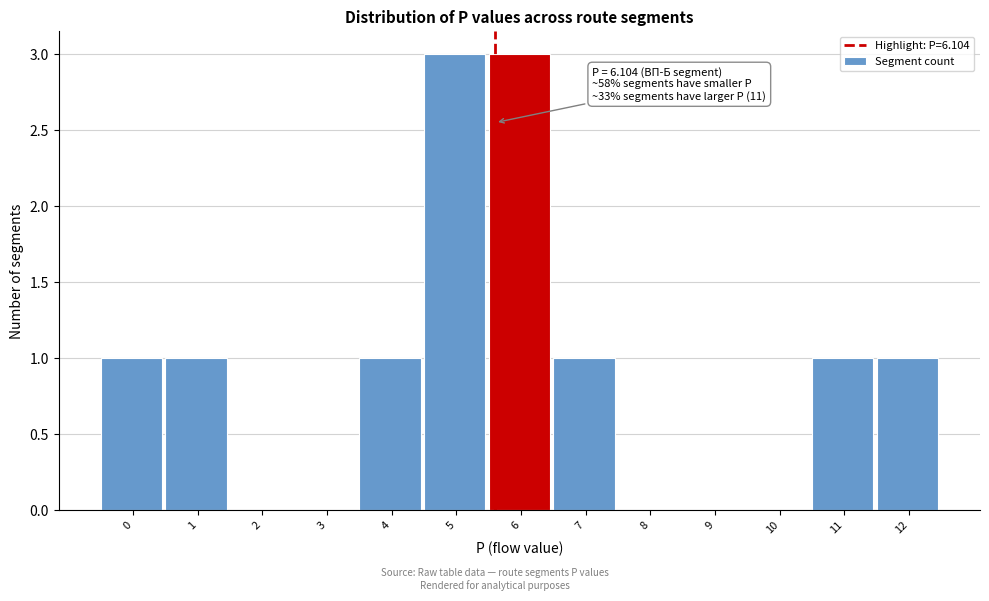

Reading left to right, what are all the values shown in this chart?

0=1	1=1	2=0	3=0	4=1	5=3	6=3	7=1	8=0	9=0	10=0	11=1	12=1